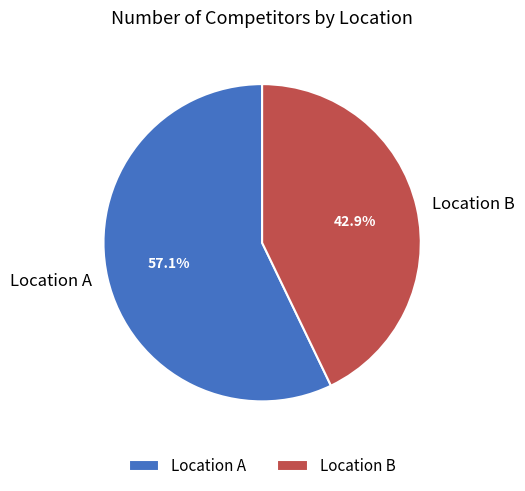

Combined, do Location B and Location A account for over 50%?

Yes